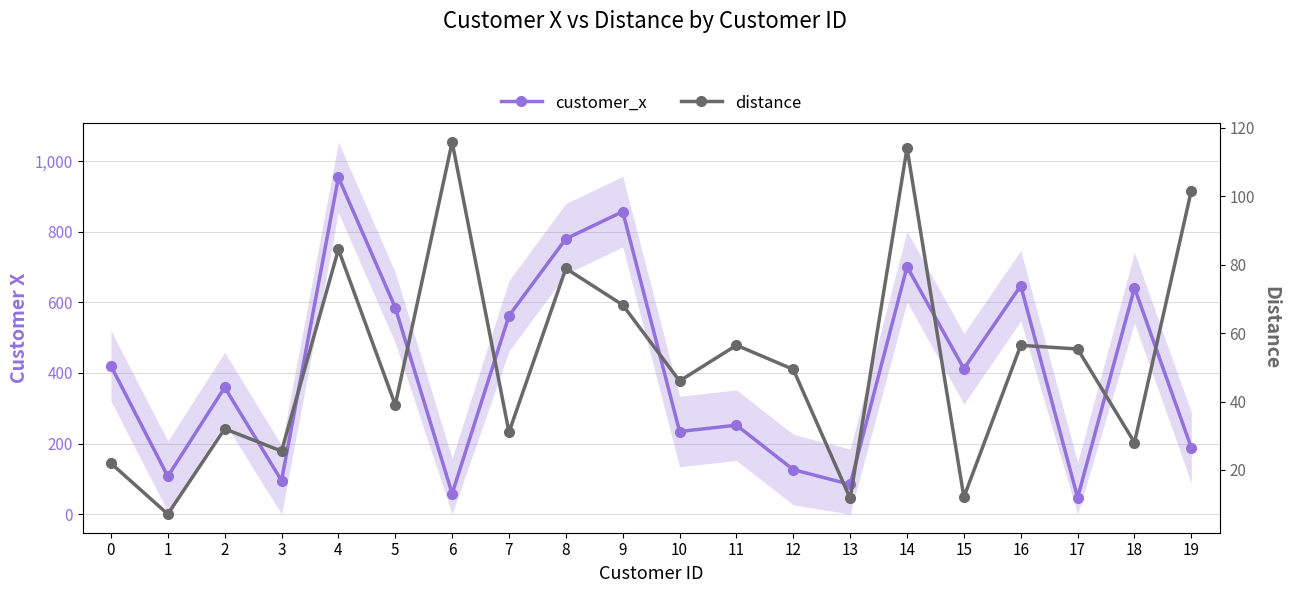

Reading right to left, extract all data points from this chart.

customer_x: 188.0	641.0	47.0	647.0	412.0	701.0	84.0	126.0	252.0	234.0	857.0	780.0	562.0	58.0	585.0	954.0	95.0	359.0	107.0	420.0
distance: 101.7	28.0	55.4	56.4	12.0	114.1	11.7	49.4	56.5	46.0	68.2	78.9	31.0	115.9	39.0	84.5	25.5	32.0	7.1	21.9